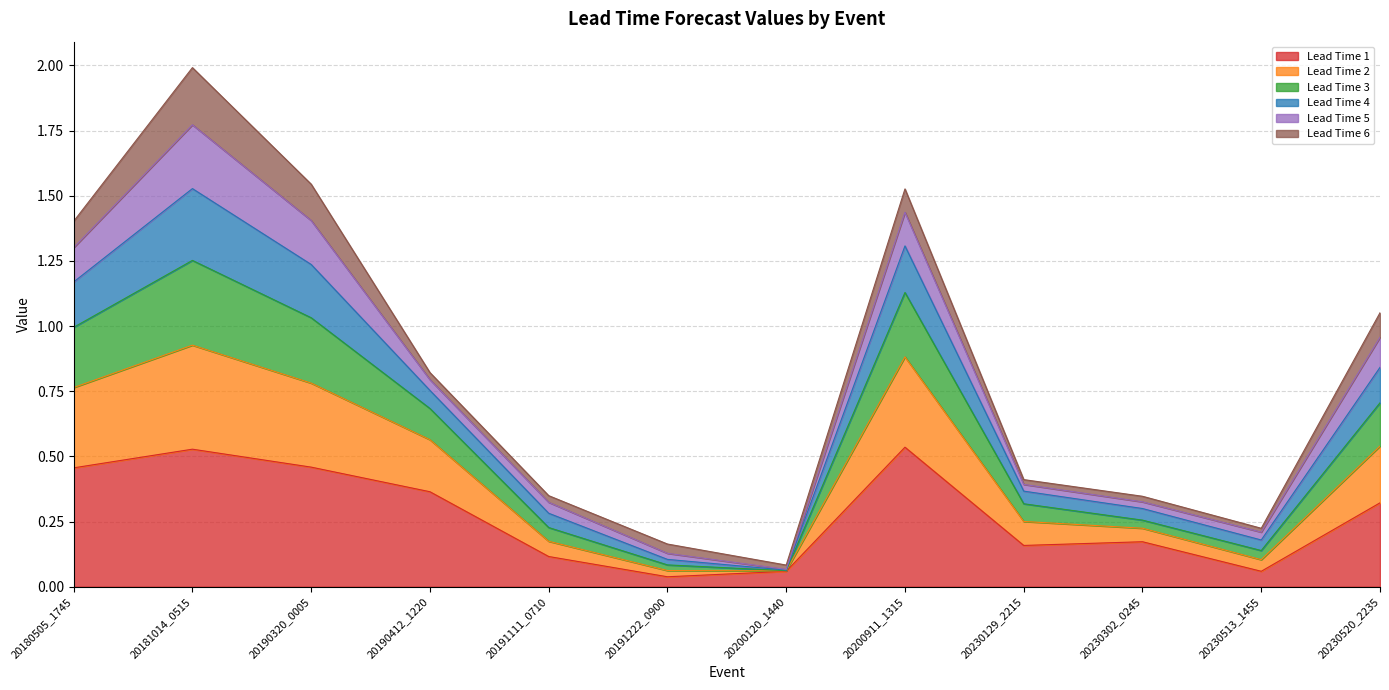

True or false: Lead Time 2 and Lead Time 3 intersect in this chart.

False